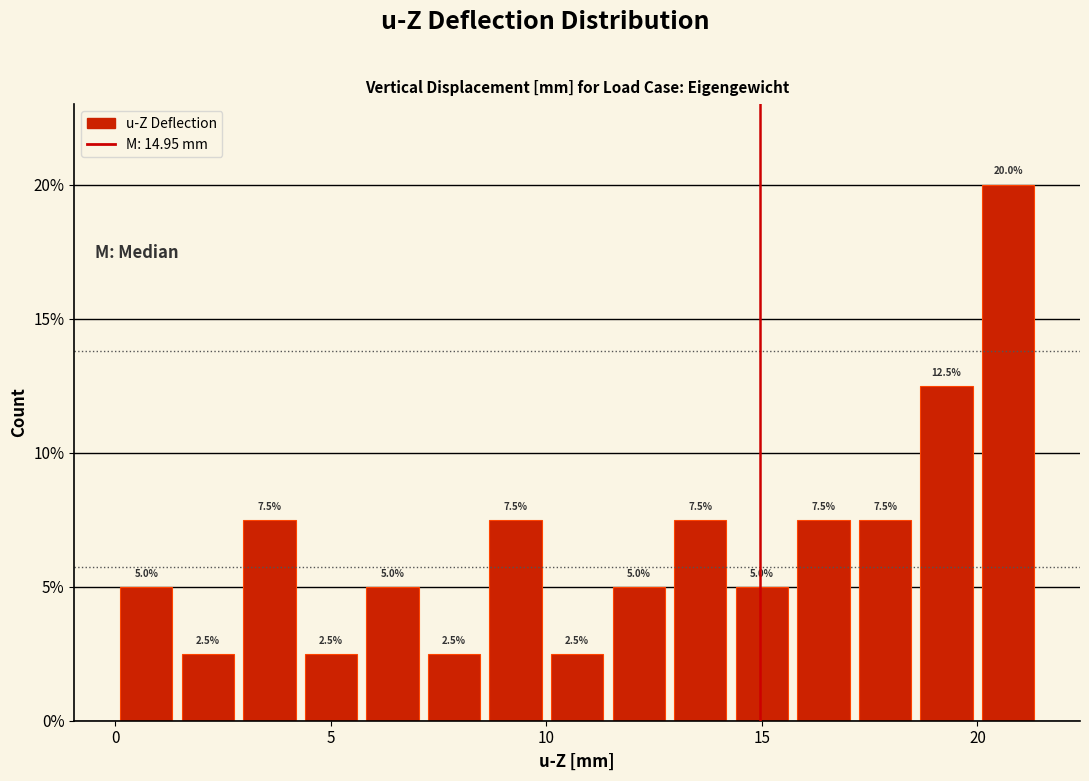

Read against the x-axis, roughly where is the centre of the tallest bar?

20.5